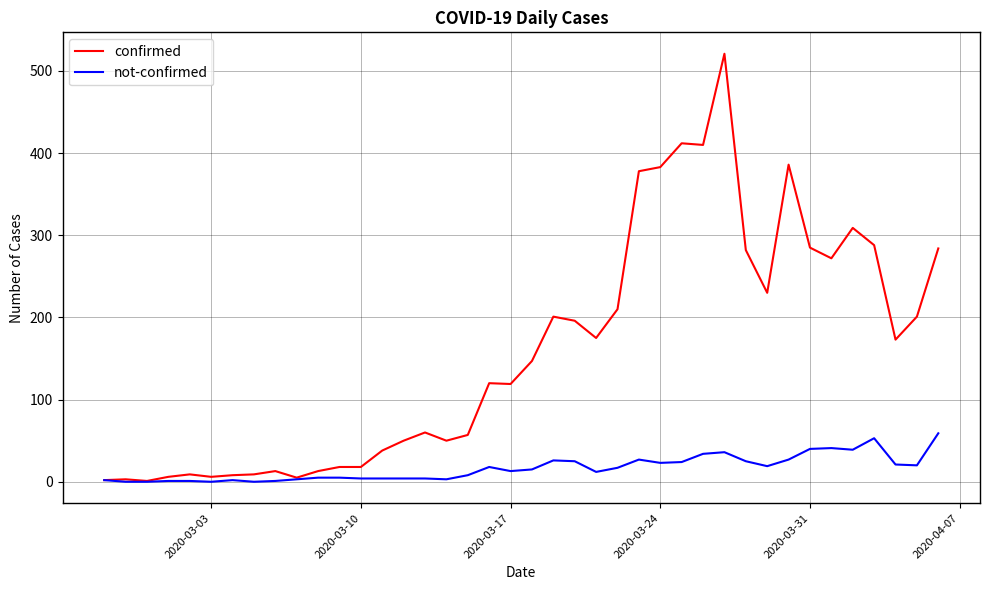

Which series has the largest range (max minus min)?

confirmed